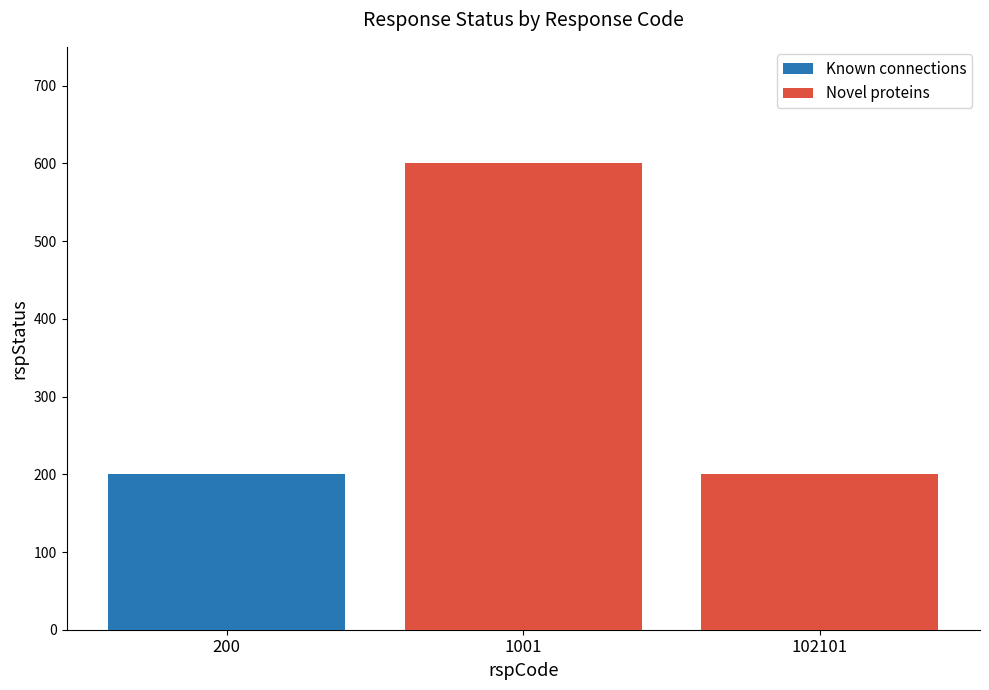

At which label does Novel proteins reach its peak?

1001